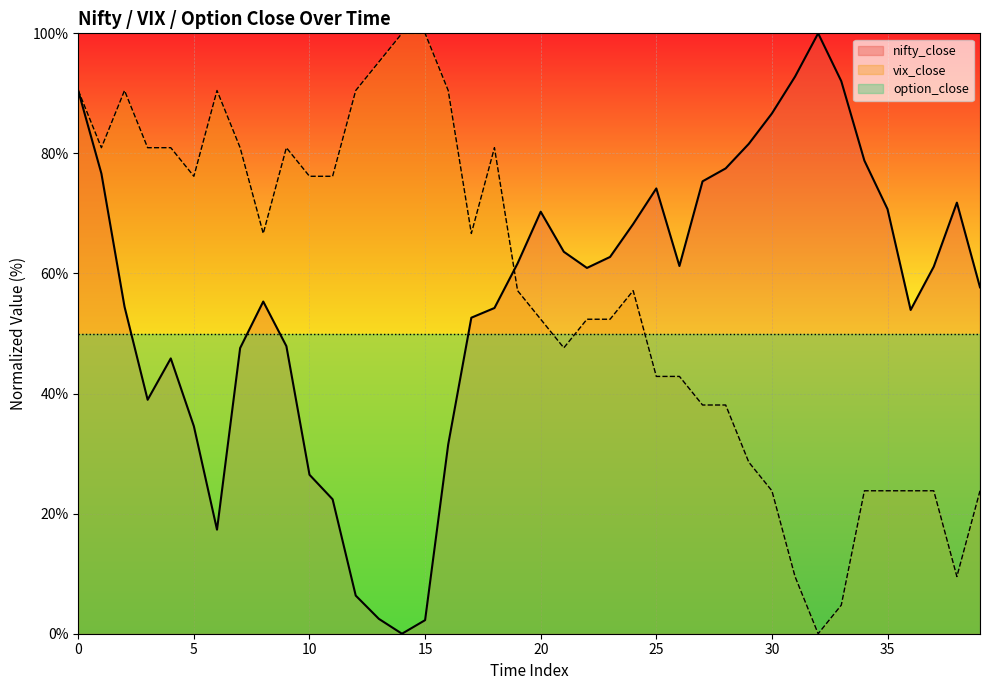

Which has a higher value, 15 or 6?

6